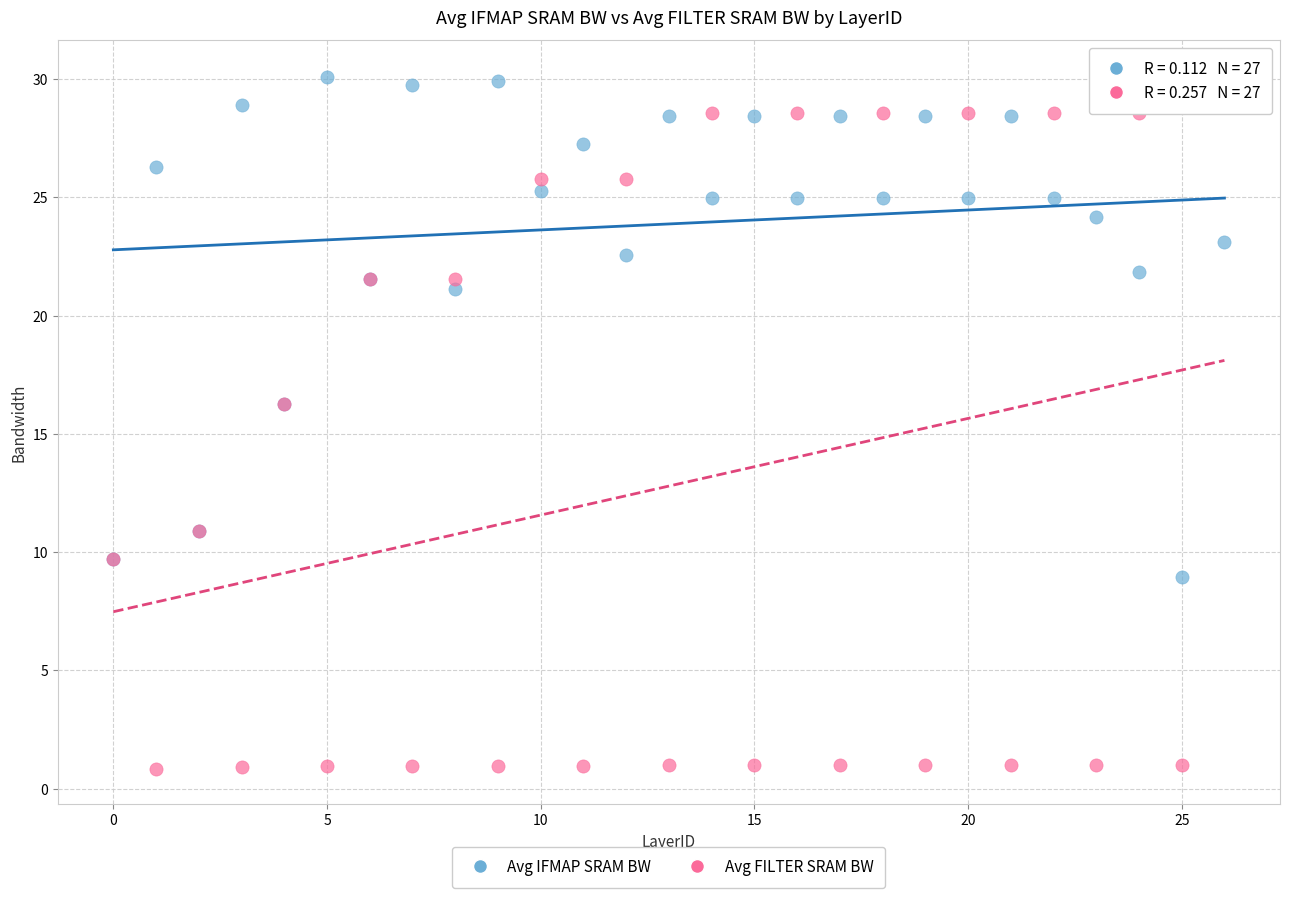

Which series reaches the minimum Y coordinate?

Avg FILTER SRAM BW